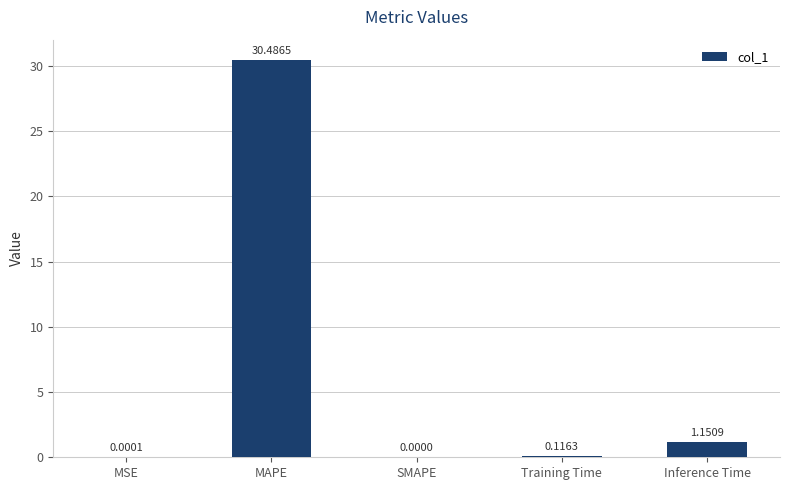

At which label is the value closest to 15?

Inference Time